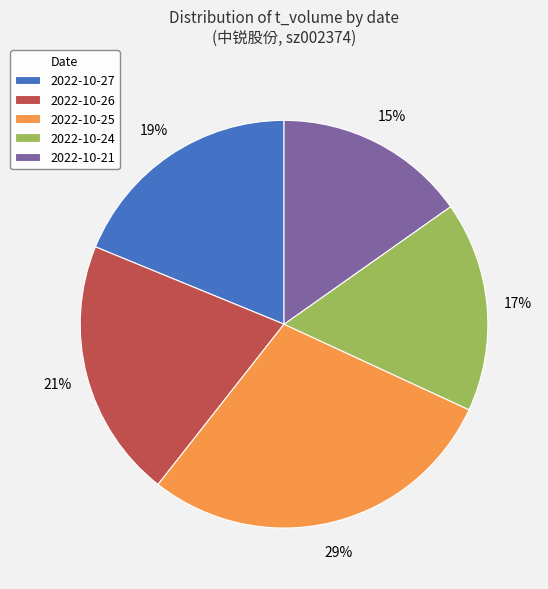

Does 2022-10-21 account for over 50% of the chart?

No